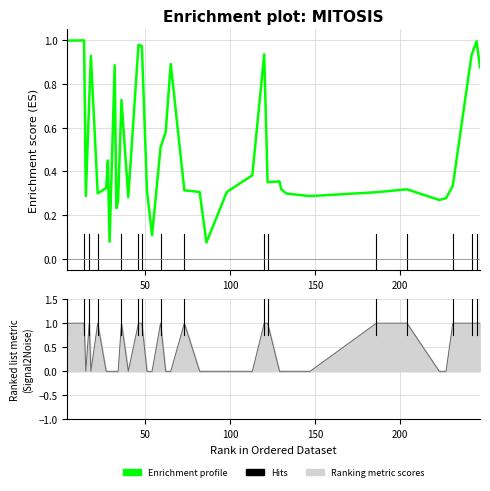

Between 62 and 4, which is larger?

4